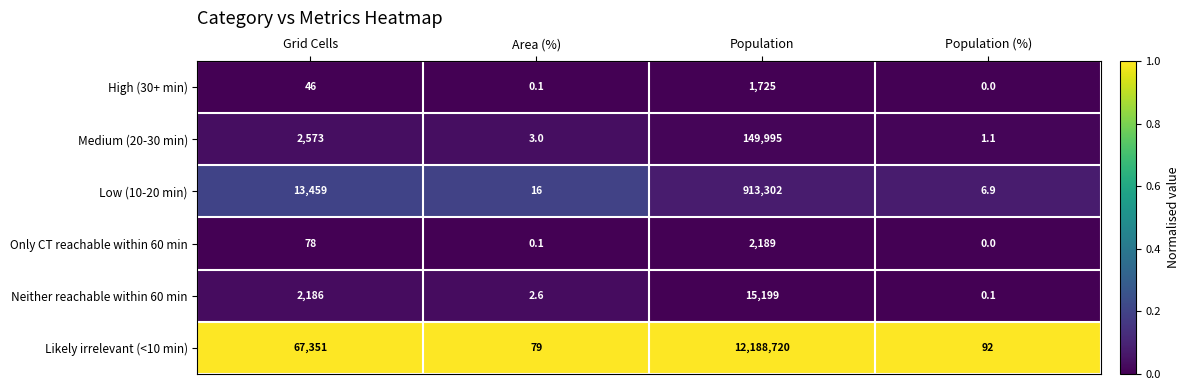

True or false: Only CT reachable within 60 min has a value of 46.8 at Grid Cells.

False